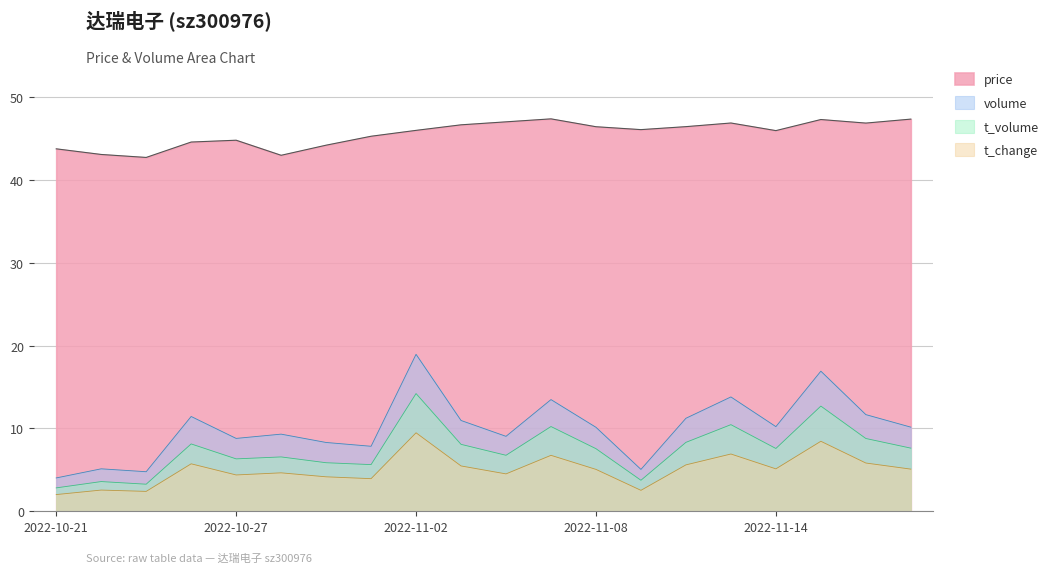

True or false: volume and t_volume cross at least once.

False